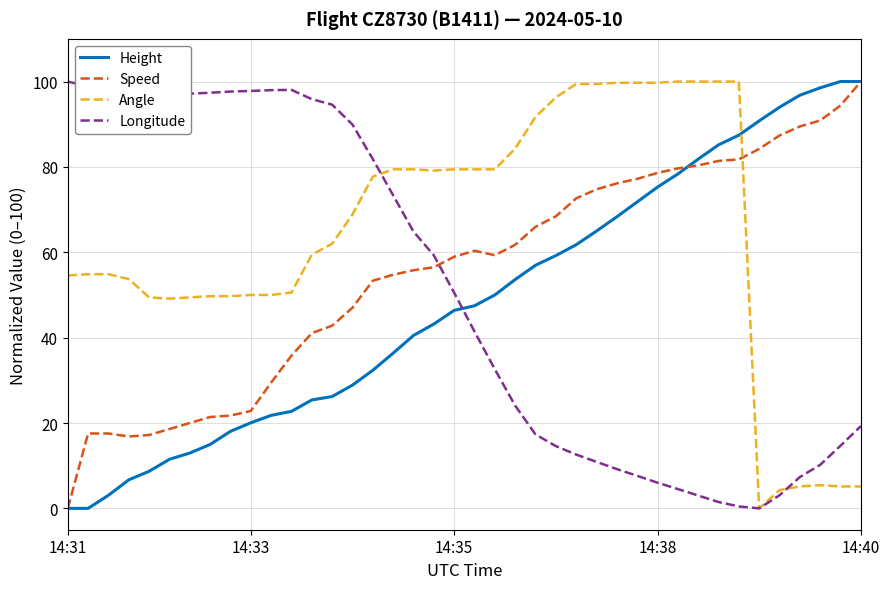

How many times do Speed and Longitude cross each other?

1